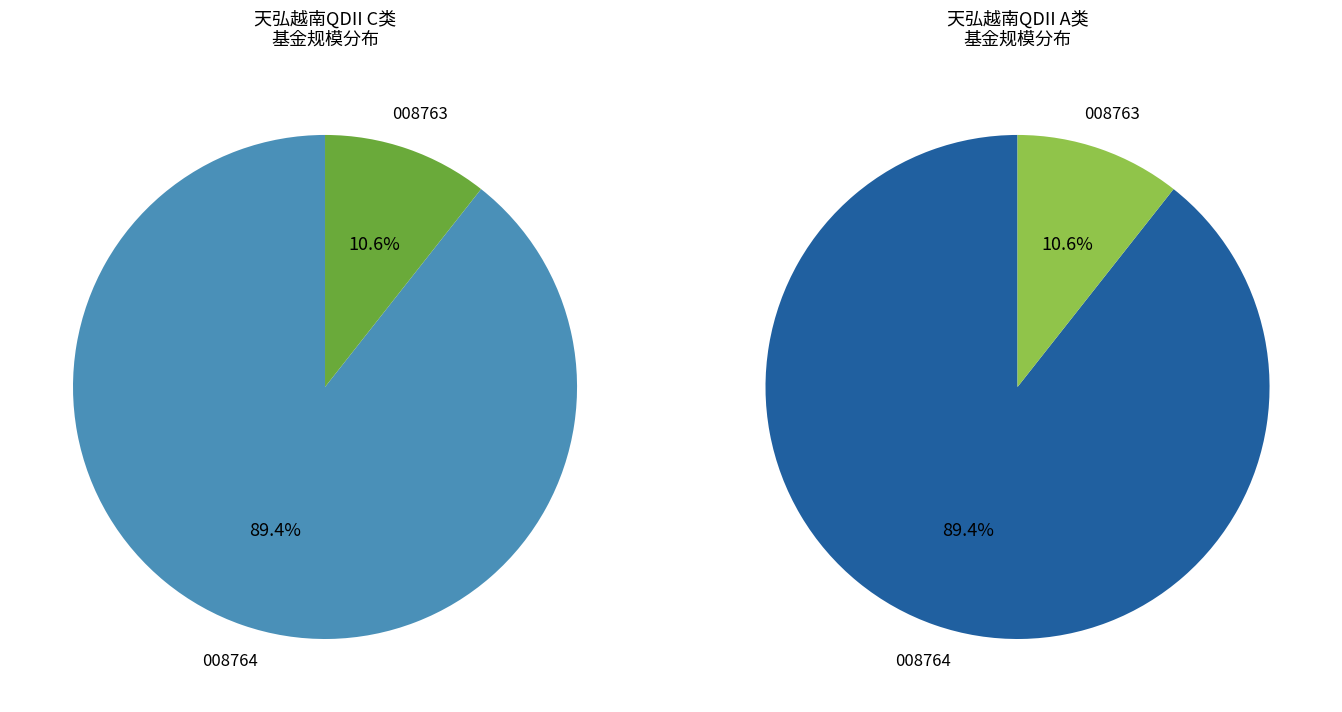

Combined, what portion of the pie is 天弘越南市场股票（QDII）C and 天弘越南市场股票（QDII）A?

100.0%